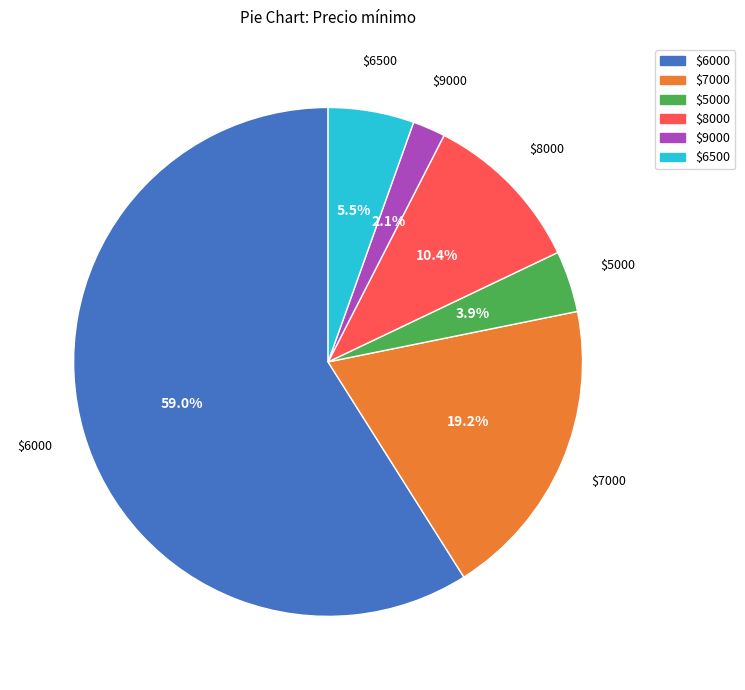

How many slices are in this pie chart?

6